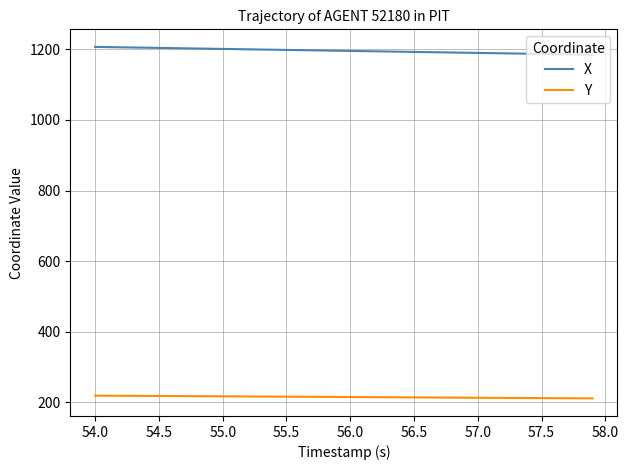

Rank the series by their maximum value, from highest to lowest.

X, Y